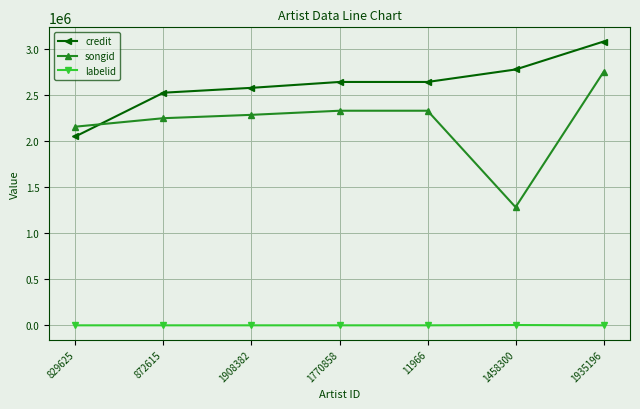

Which label corresponds to the largest value in the chart?

1935196